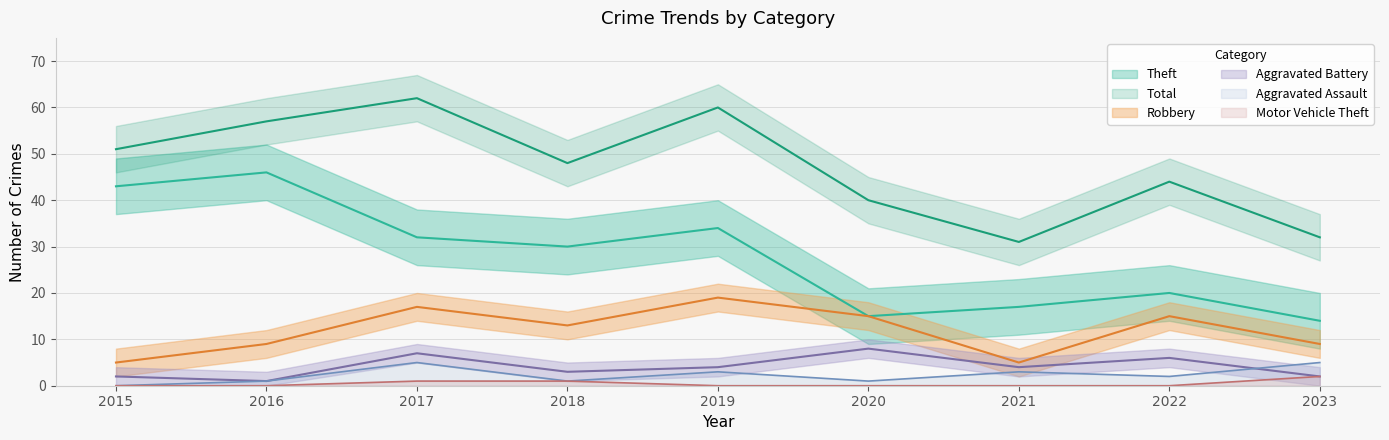

Rank the series by their maximum value, from lowest to highest.

Motor Vehicle Theft, Aggravated Assault, Aggravated Battery, Robbery, Theft, Total